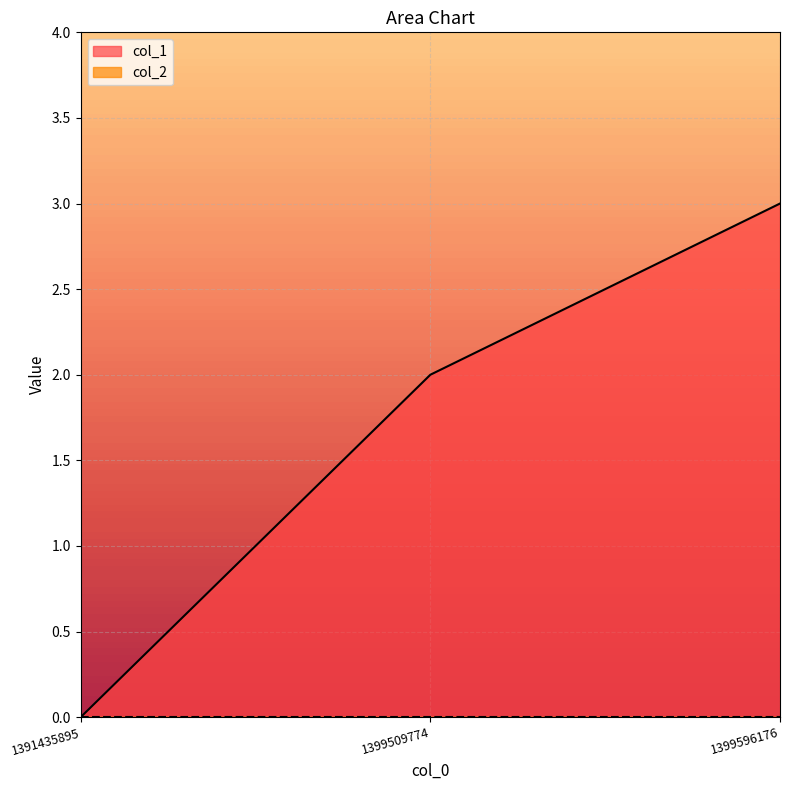

What is the sum of the values at 1399596176 and 1399509774?

5